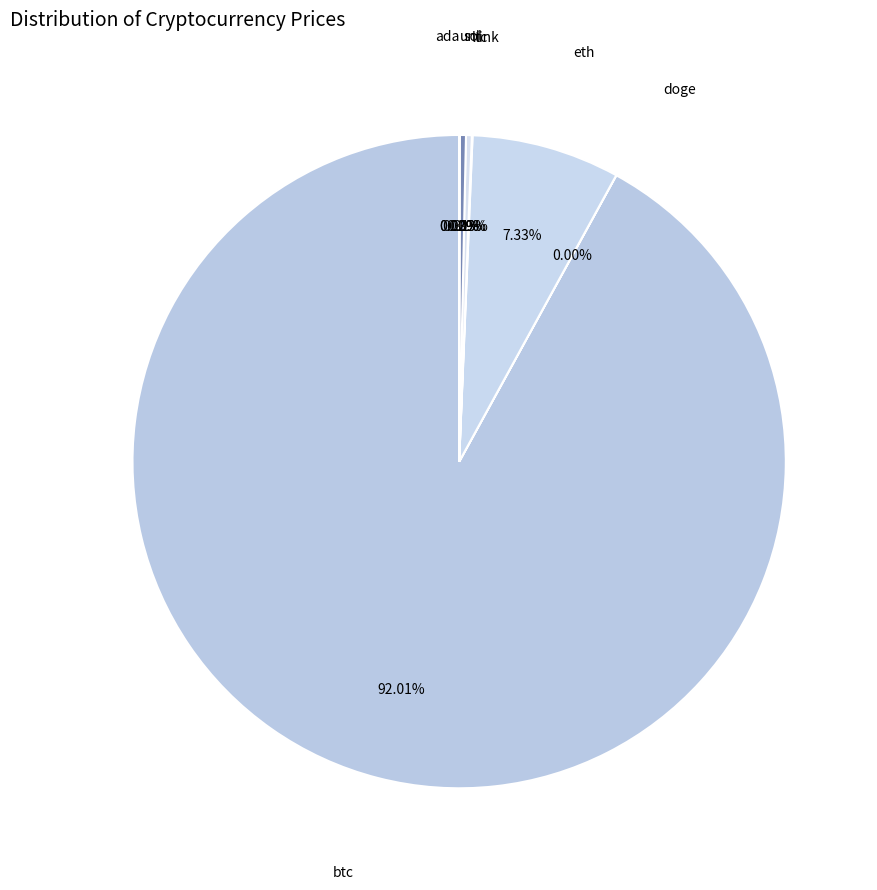

Count the number of slices in the pie.

8